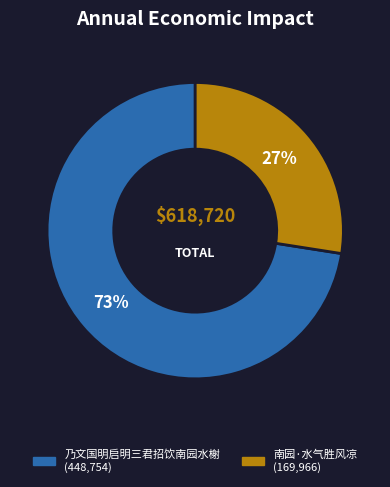

Rank the categories by value from highest to lowest.

乃文国明启明三君招饮南园水榭, 南园·水气胜风凉